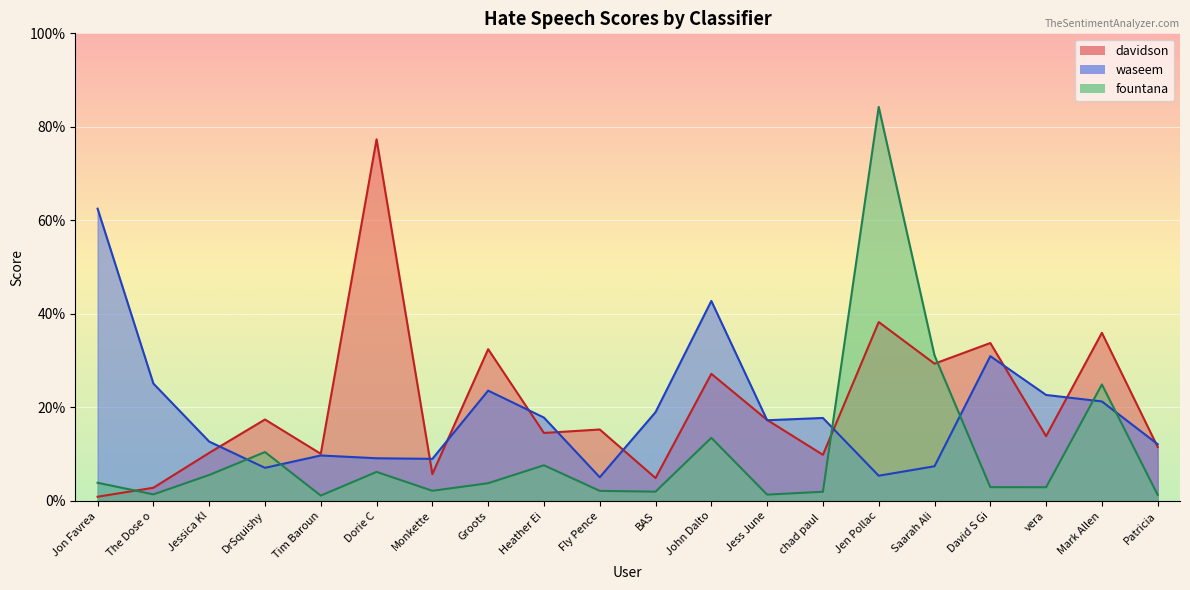

What is the value of the davidson point at the 12th from the left?

0.3